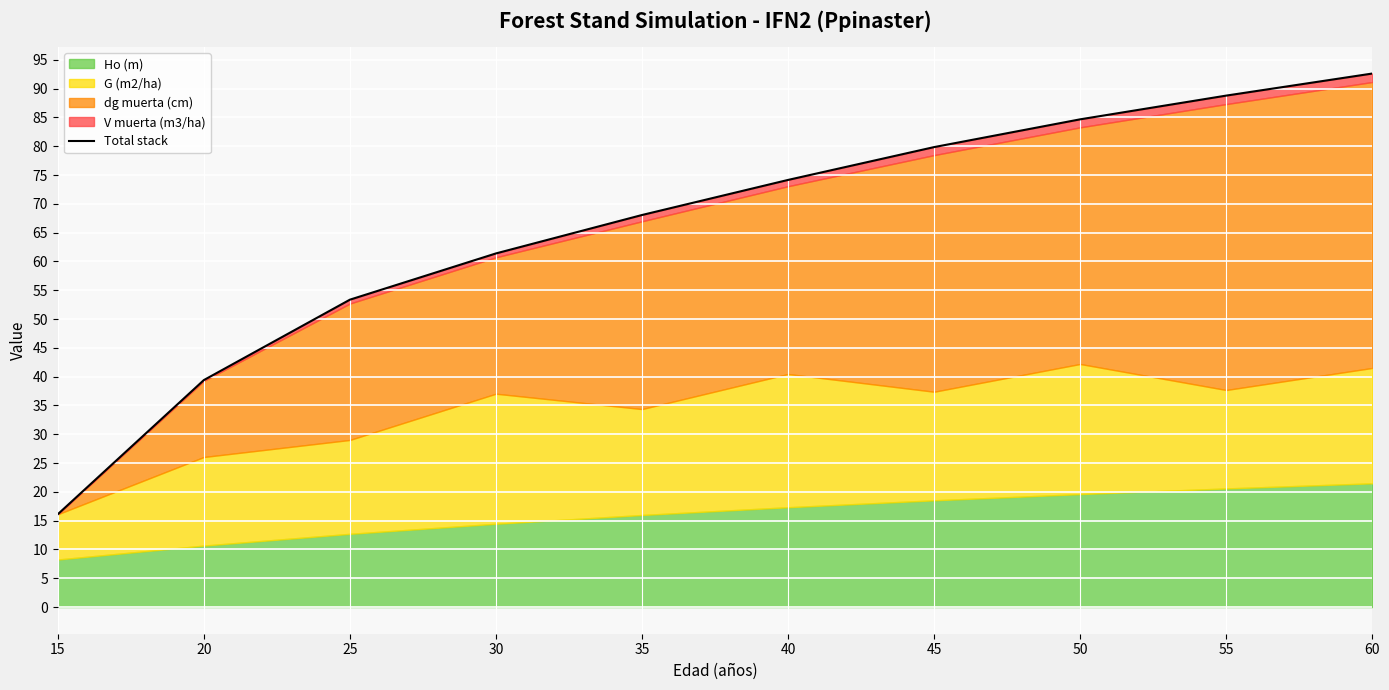

What is the maximum value shown in the chart?

92.6